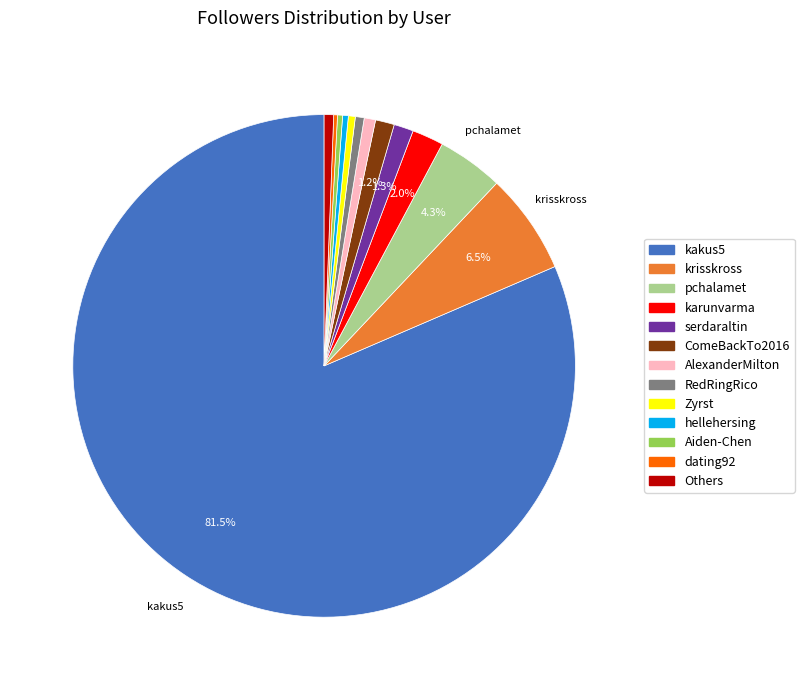

Does any single category account for the majority?

Yes